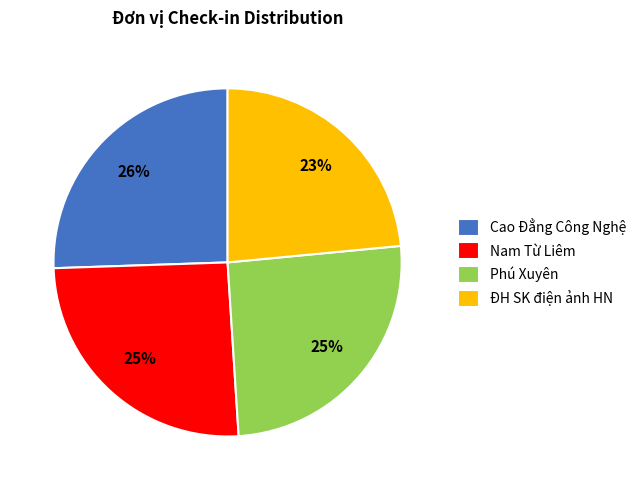

Which category has the smallest portion of the pie?

ĐH SK điện ảnh HN